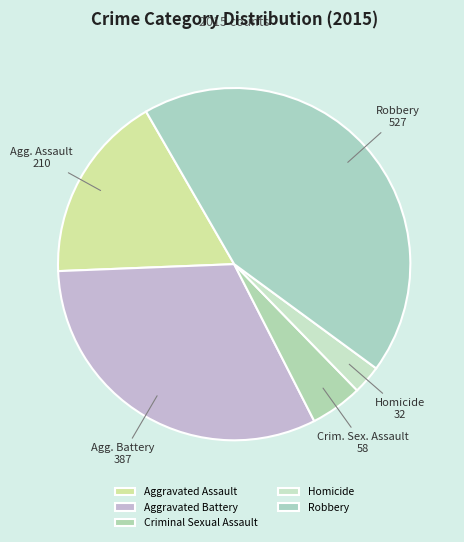

True or false: Homicide accounts for 1% of the total.

False